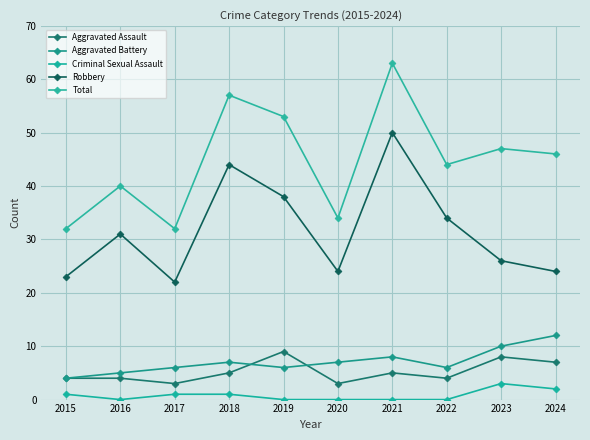

What is the difference between the maximum and minimum values in the Robbery series?

28